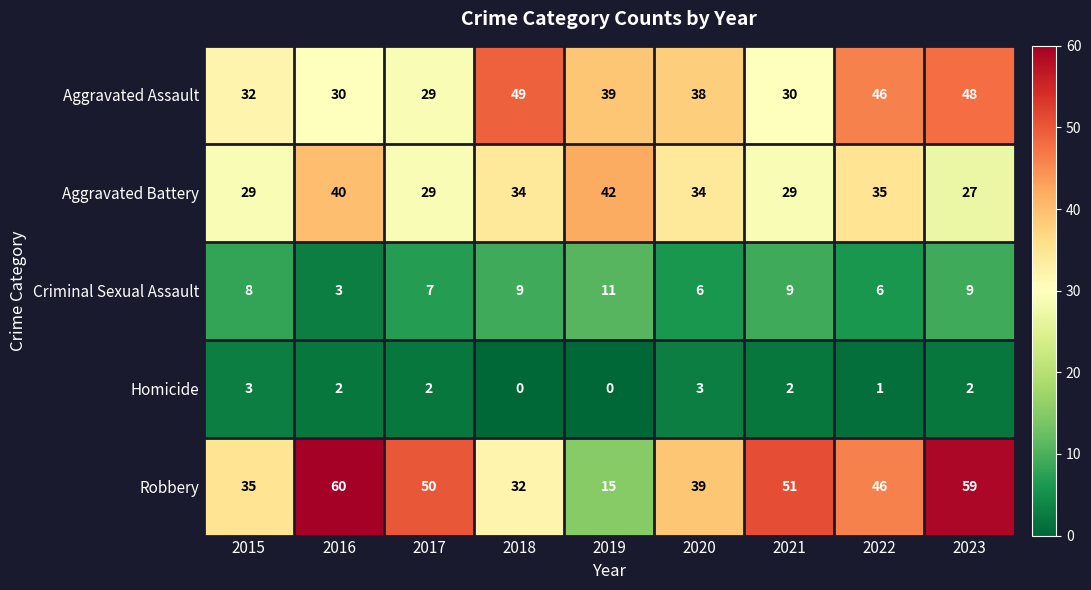

At which label does Aggravated Assault first exceed 38?

2018